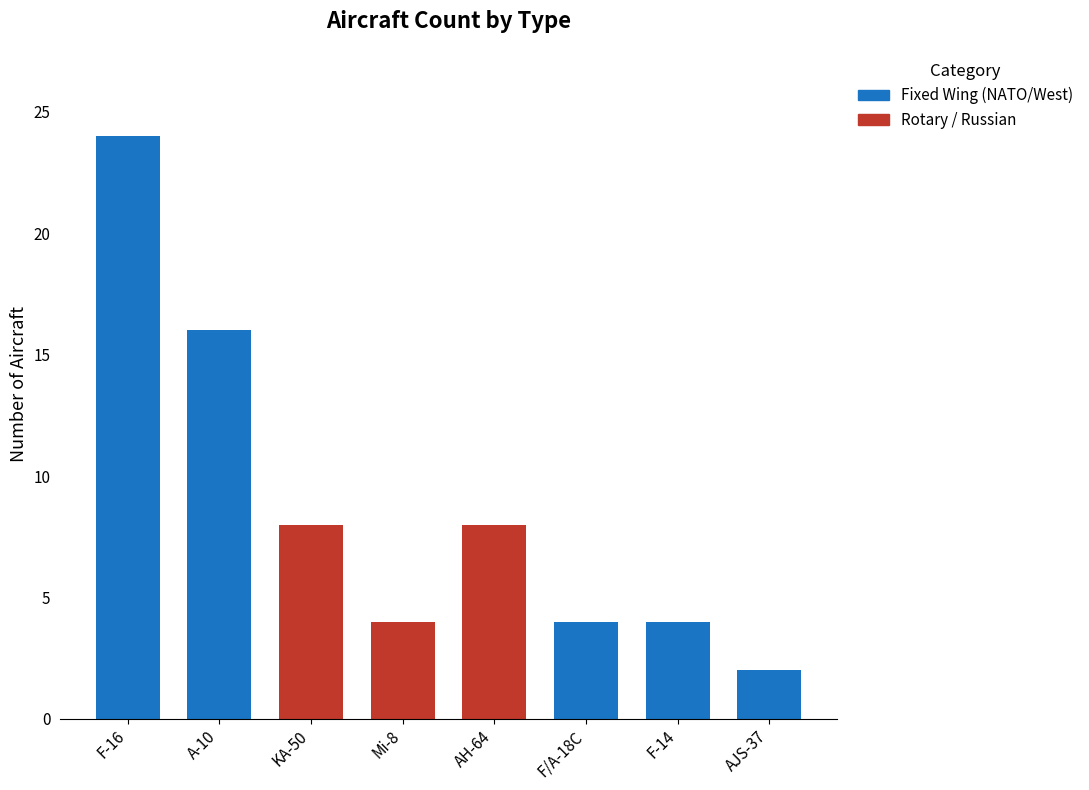

How many categories are shown in the chart?

8